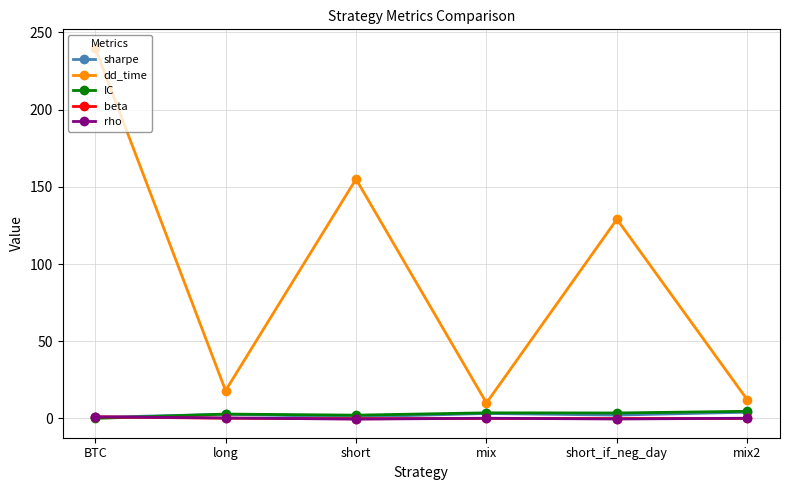

What is the total value across all series at short_if_neg_day?

134.1